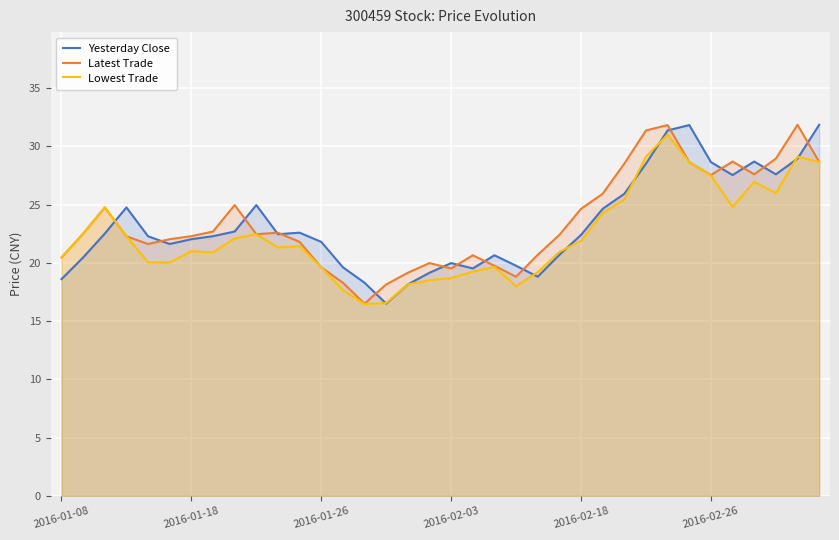

The Yesterday Close series shows 20.0 at 2016-02-03. True or false?

True